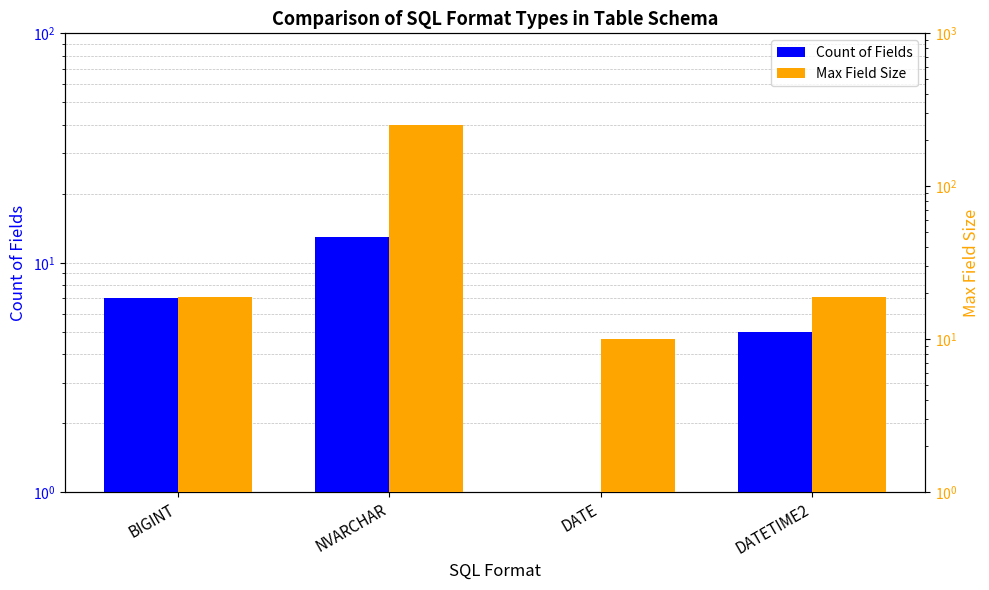

Rank the series at BIGINT from lowest to highest value.

Count of Fields, Max Field Size